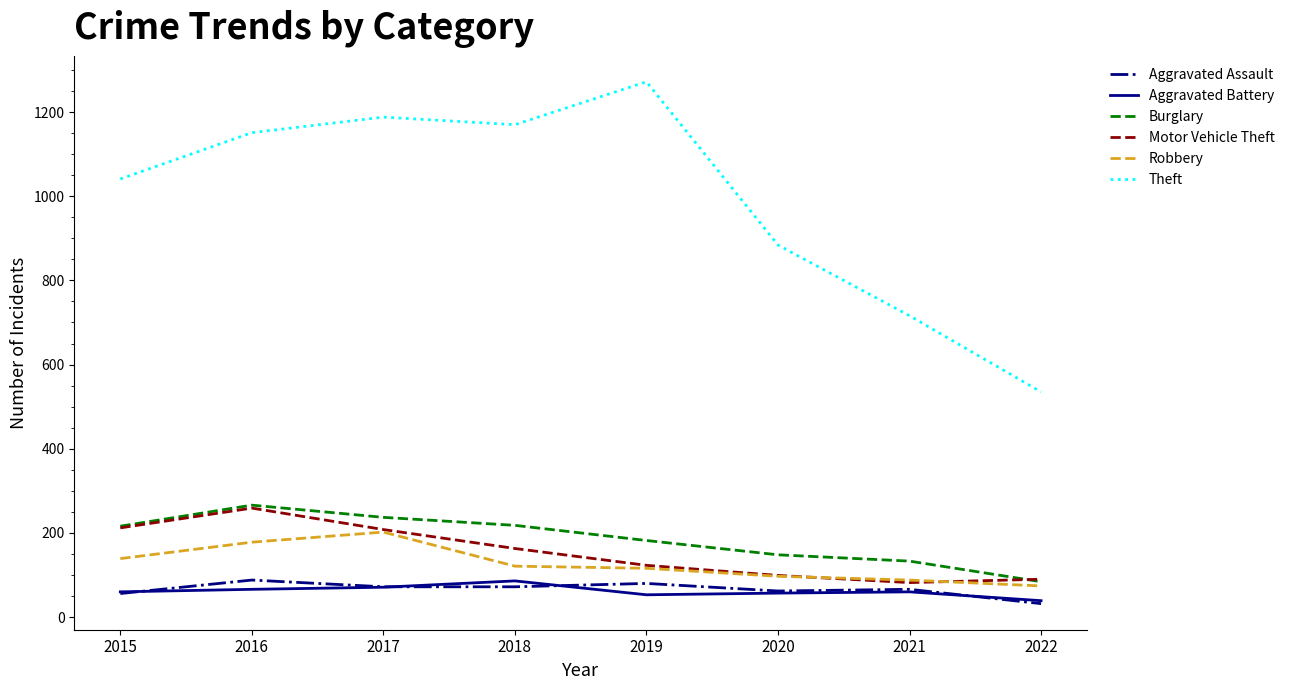

Which series has the largest range (max minus min)?

Theft